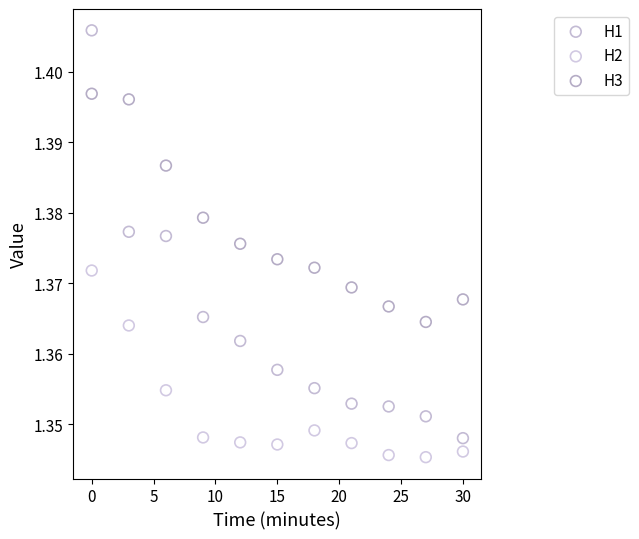

Across all data points, what is the range of X values (max minus min)?

30.0